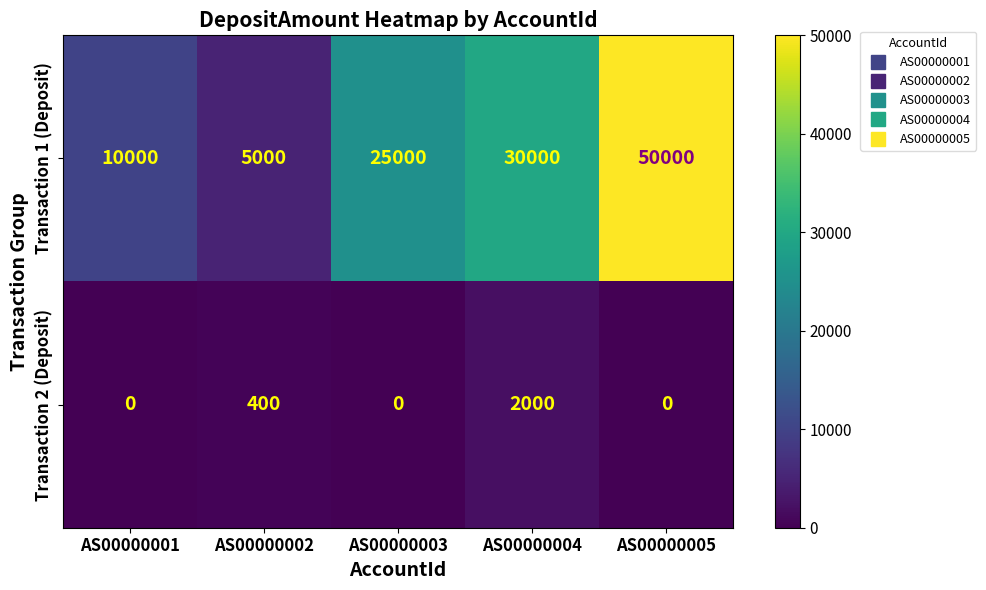

At which category is the sum across all series the highest?

AS00000005